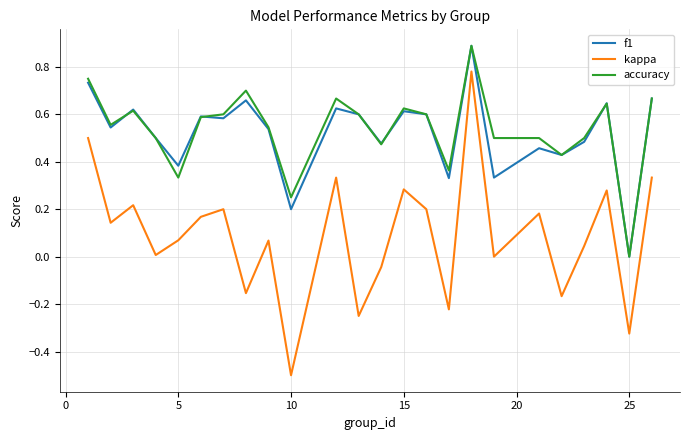

True or false: f1 and kappa cross at least once.

False